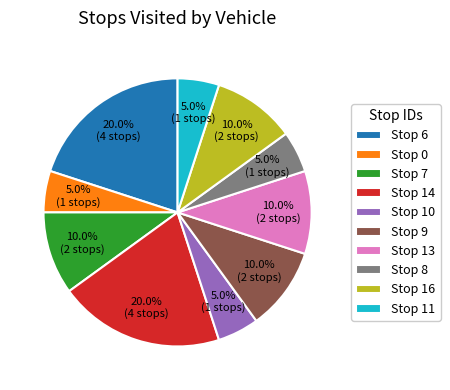

Is Stop 7 the majority of the pie?

No